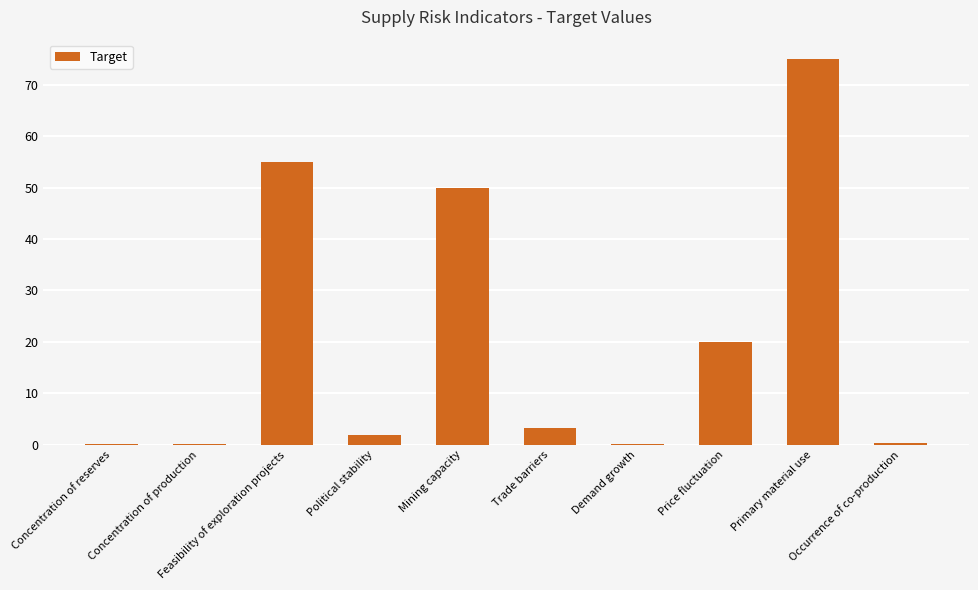

At which label does the data first exceed 3?

Feasibility of exploration projects